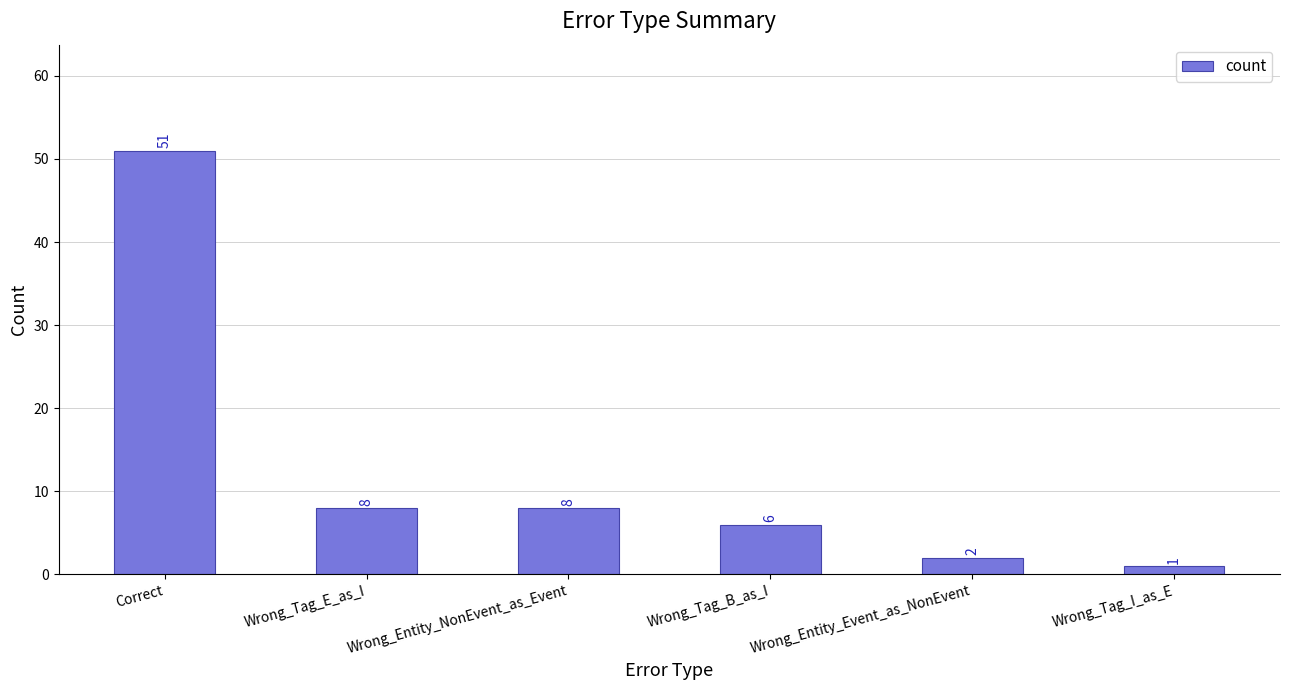

What is the change in value from Wrong_Tag_E_as_I to Wrong_Tag_I_as_E?

-7